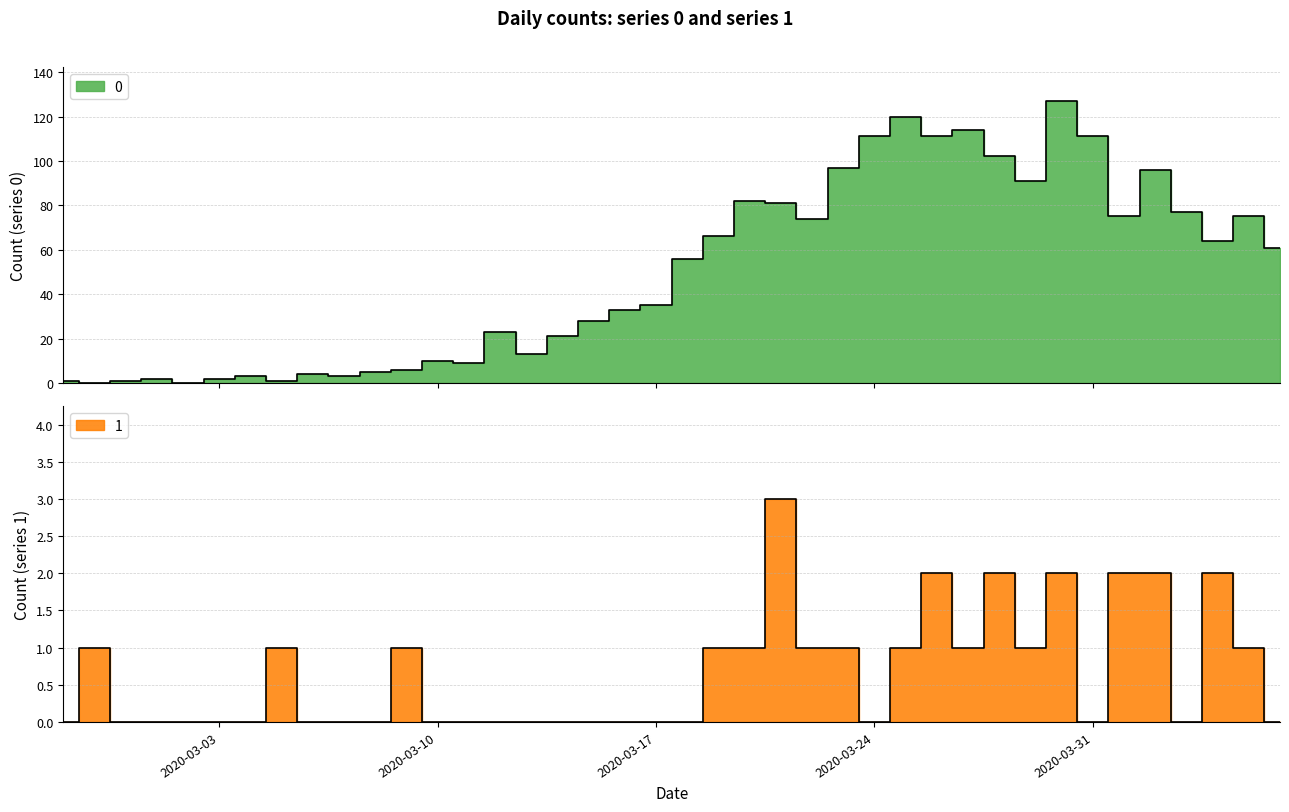

True or false: 1 has more than 0 interior local peaks.

True